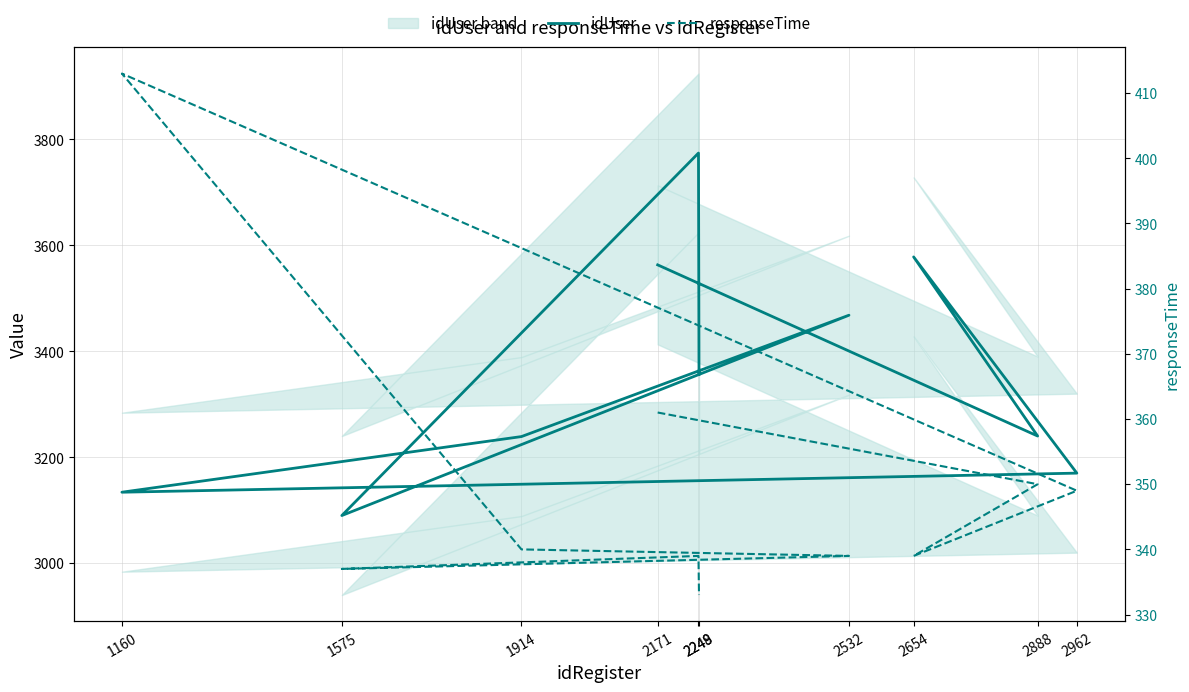

What position from the left is 1914?

6